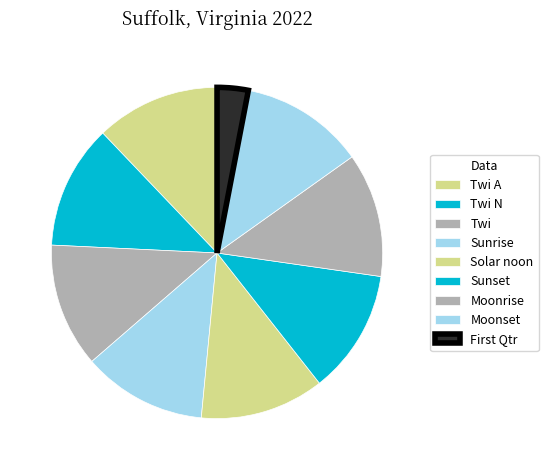

How many slices are in this pie chart?

9